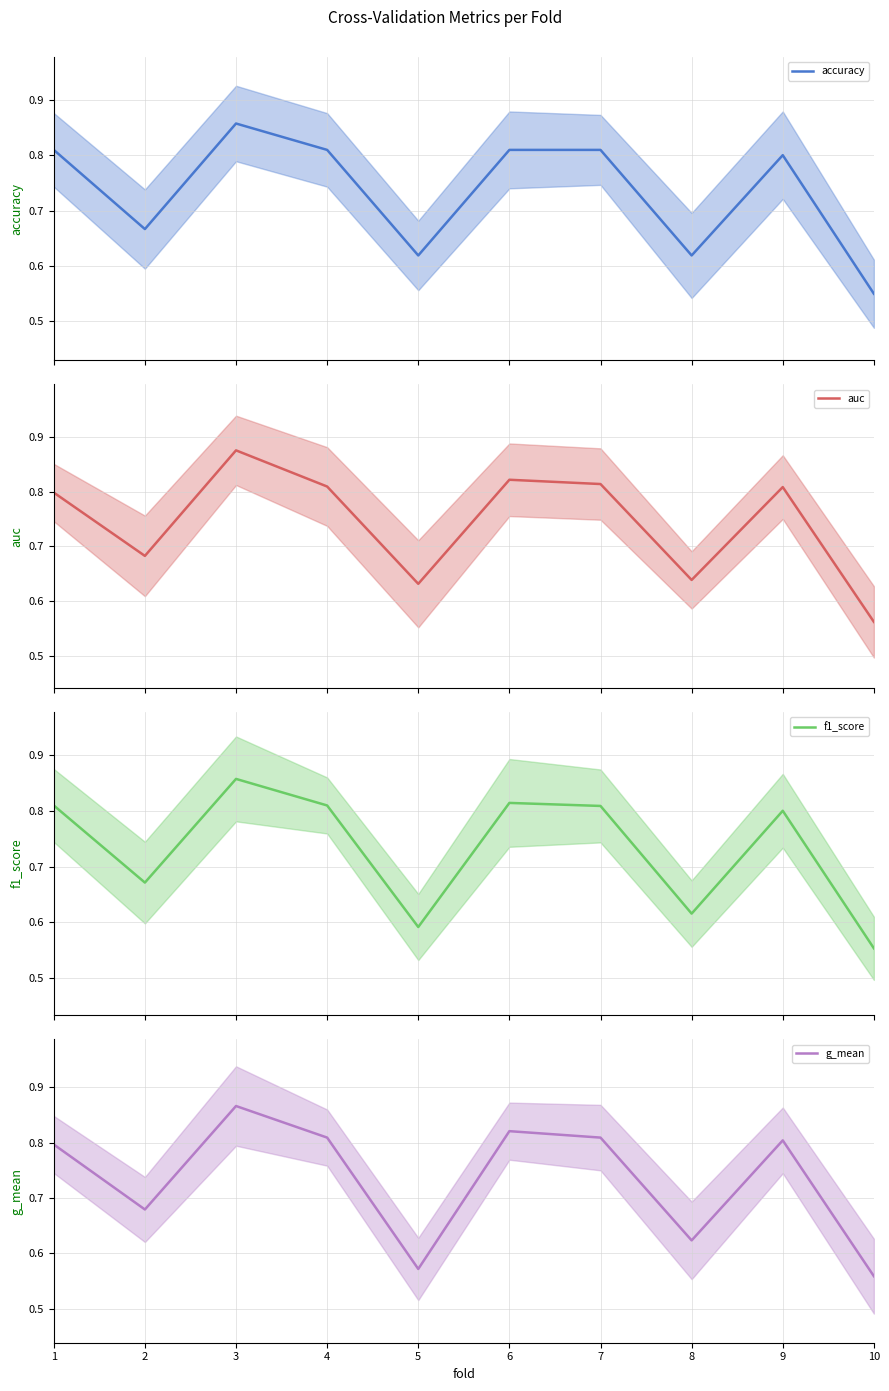

In auc, how many points are lower than both neighbors (excluding endpoints)?

3